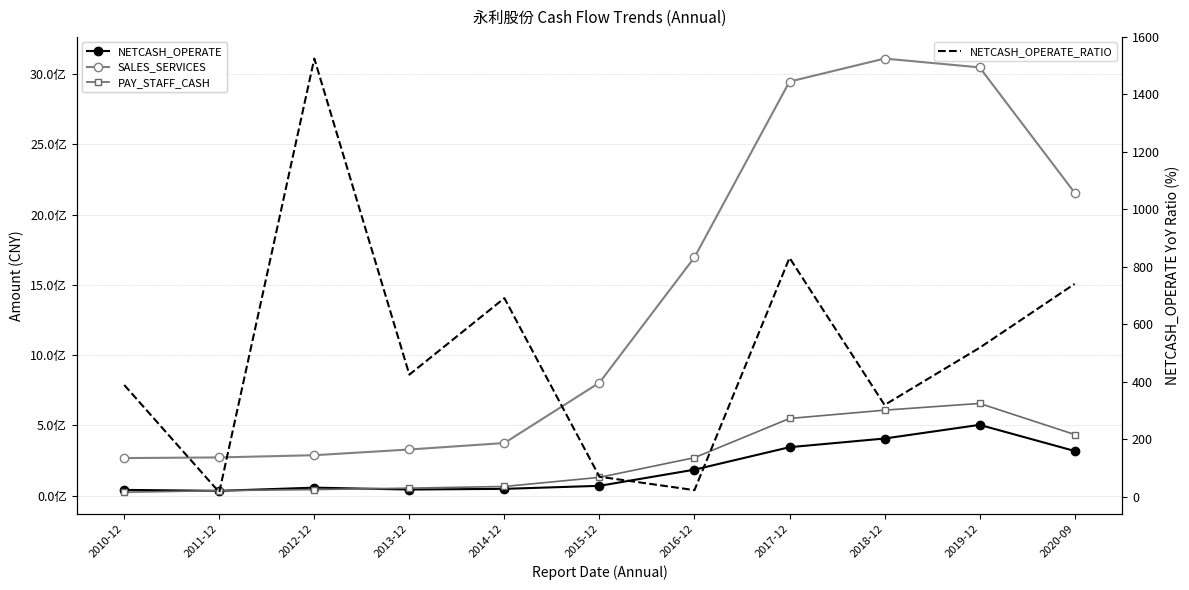

What is the sum of the SALES_SERVICES values at 2017-12 and 2012-12?

3235212037.2